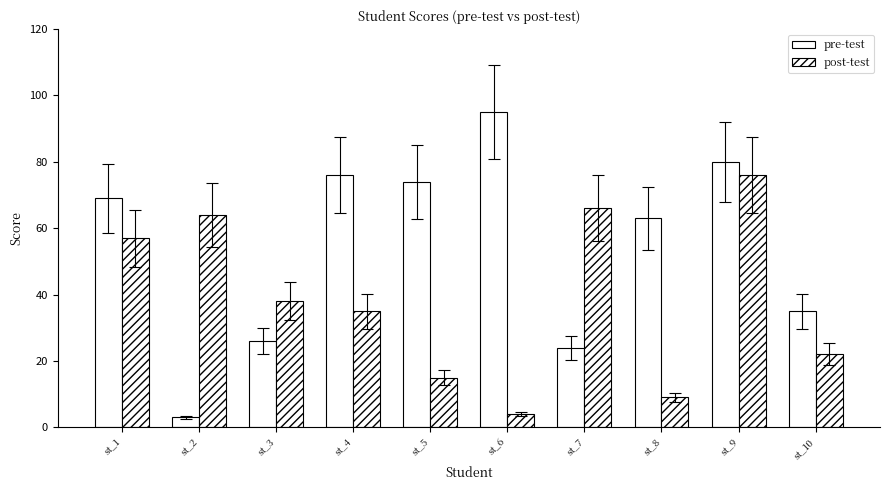

How many groups of bars are there?

10